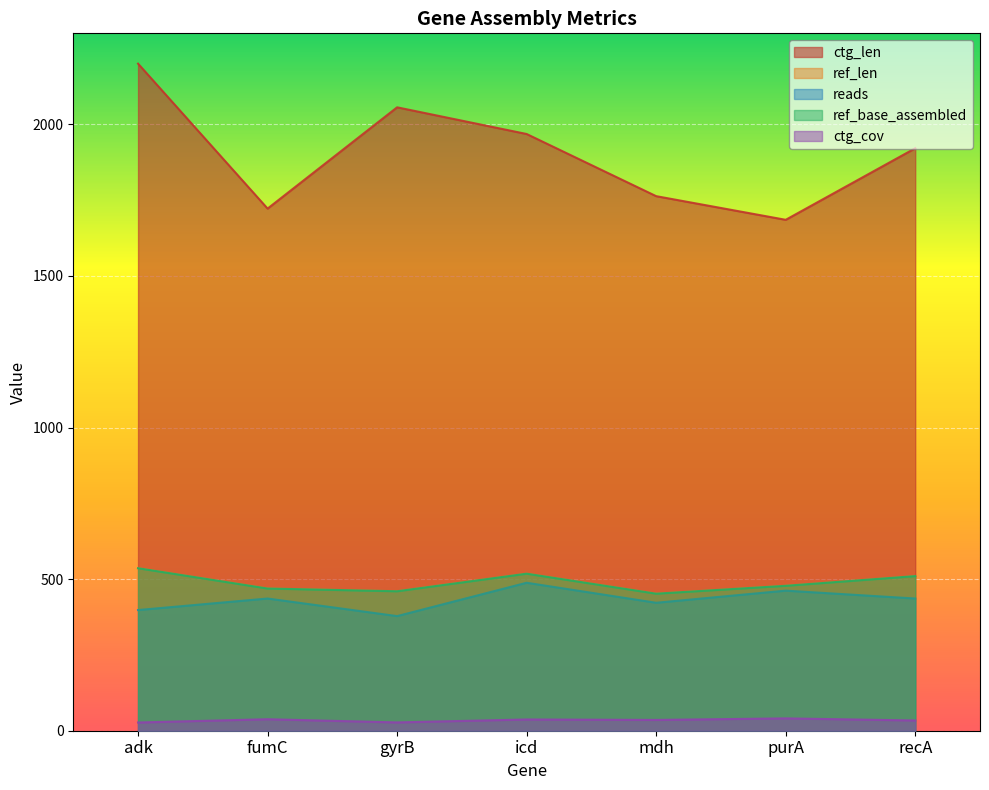

Which category has the lowest value in the ctg_len series?

purA